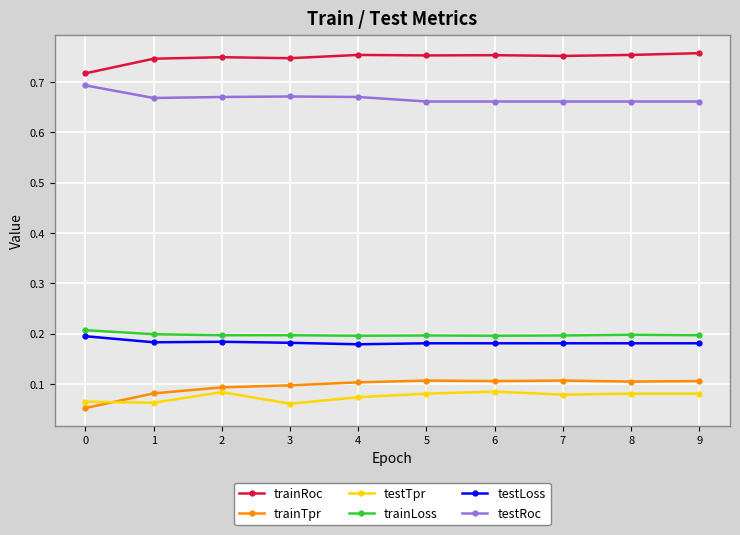

Count the number of data series in this chart.

6